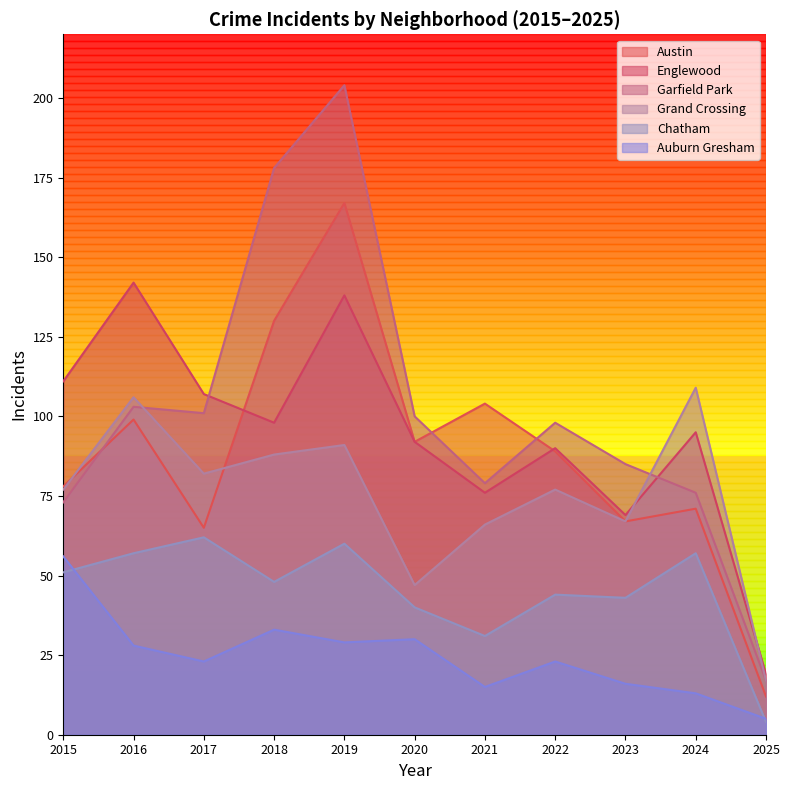

What is the value of the Garfield Park point at the 7th from the left?

79